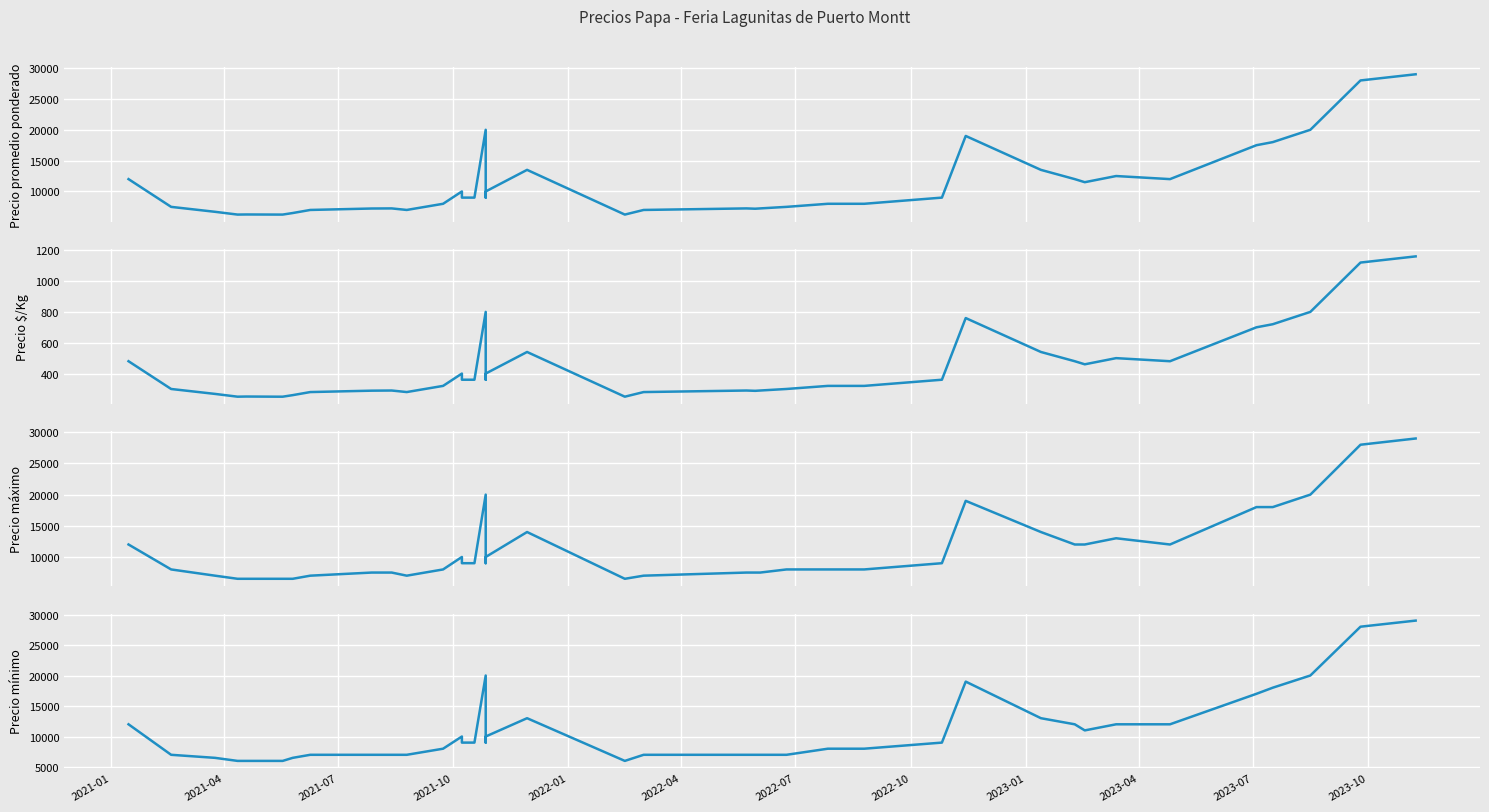

Is the value of Precio máximo at 2021-07 greater than the value of Precio mínimo at 18?

No